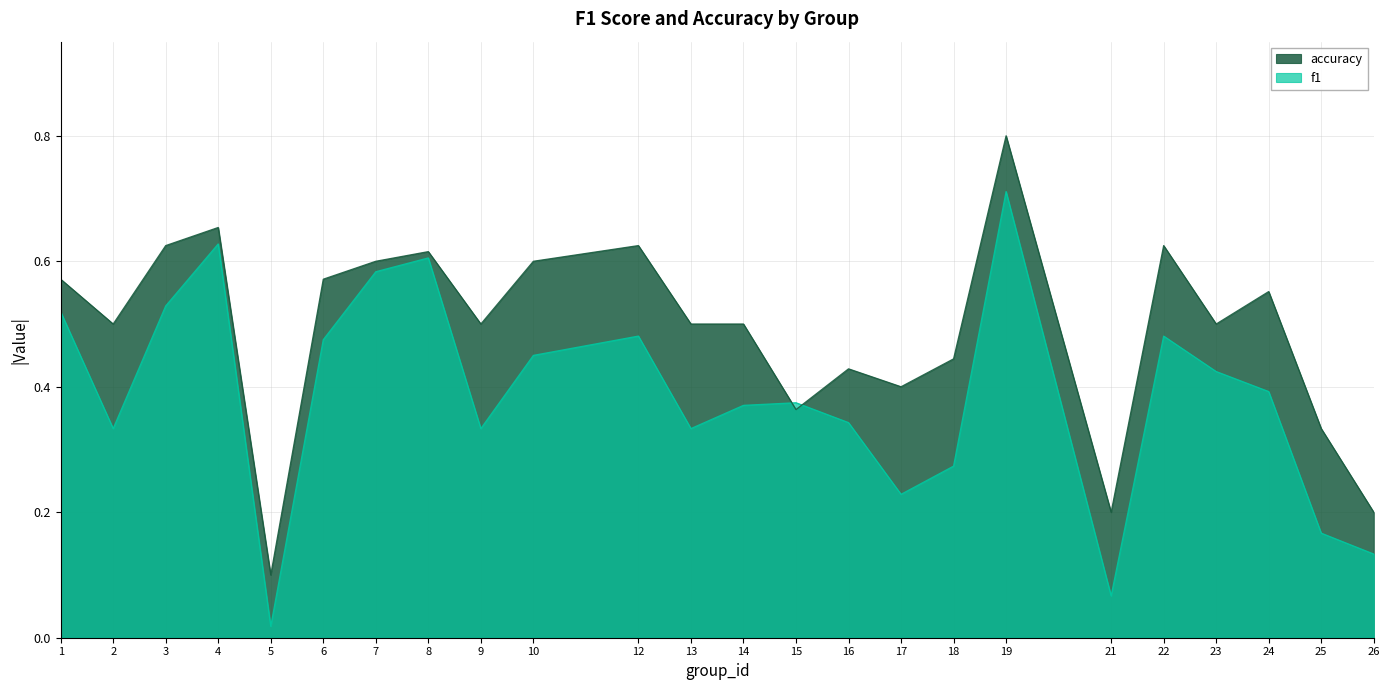

What is the greatest value displayed?

0.8